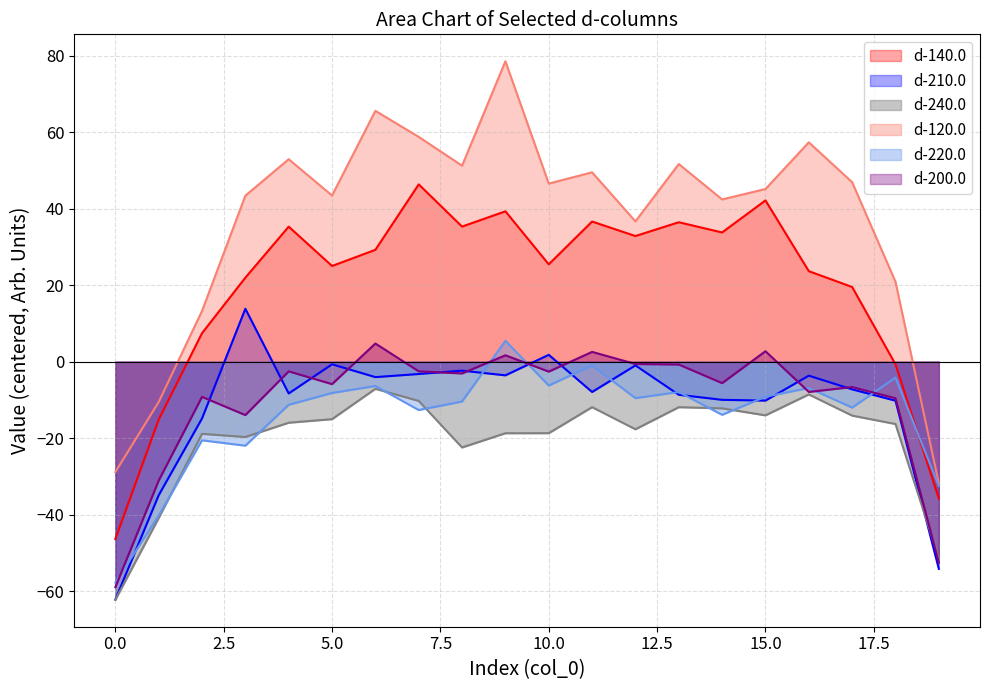

Where is the first local maximum for d-210.0?

3